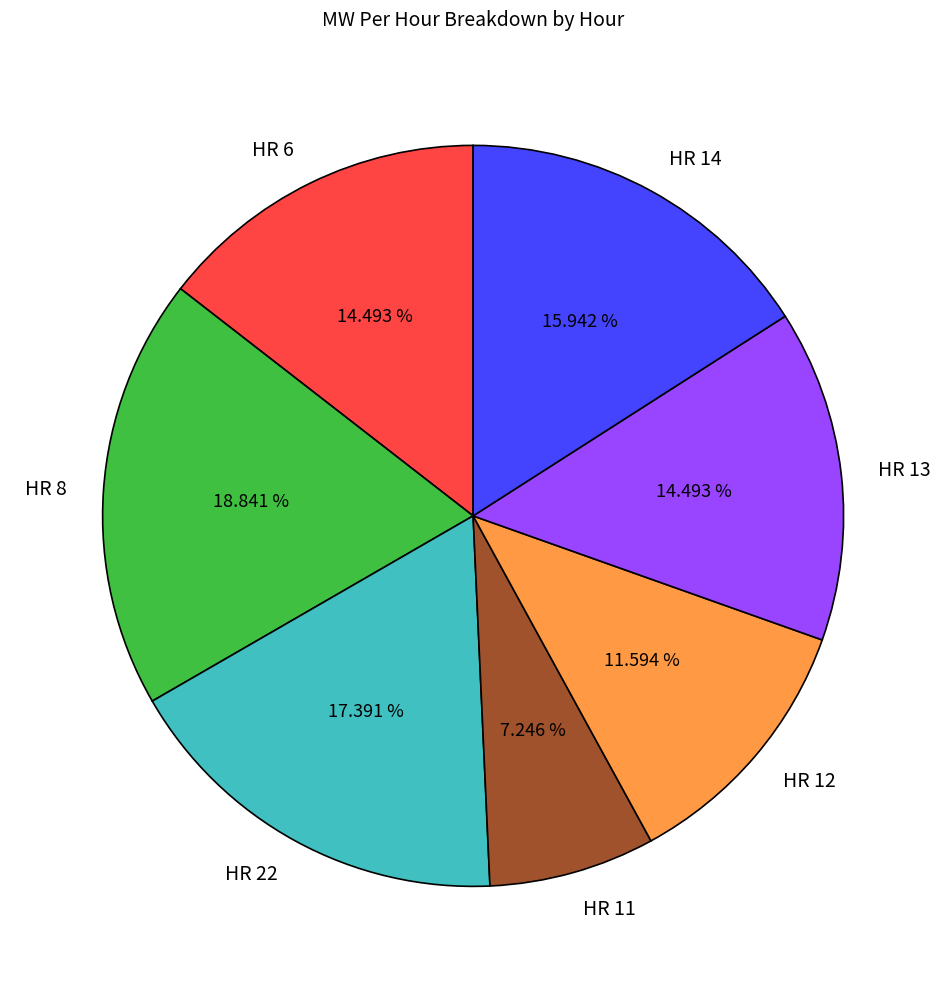

To the nearest percent, what is the difference between the HR 13 and HR 14 slice percentages?

1%